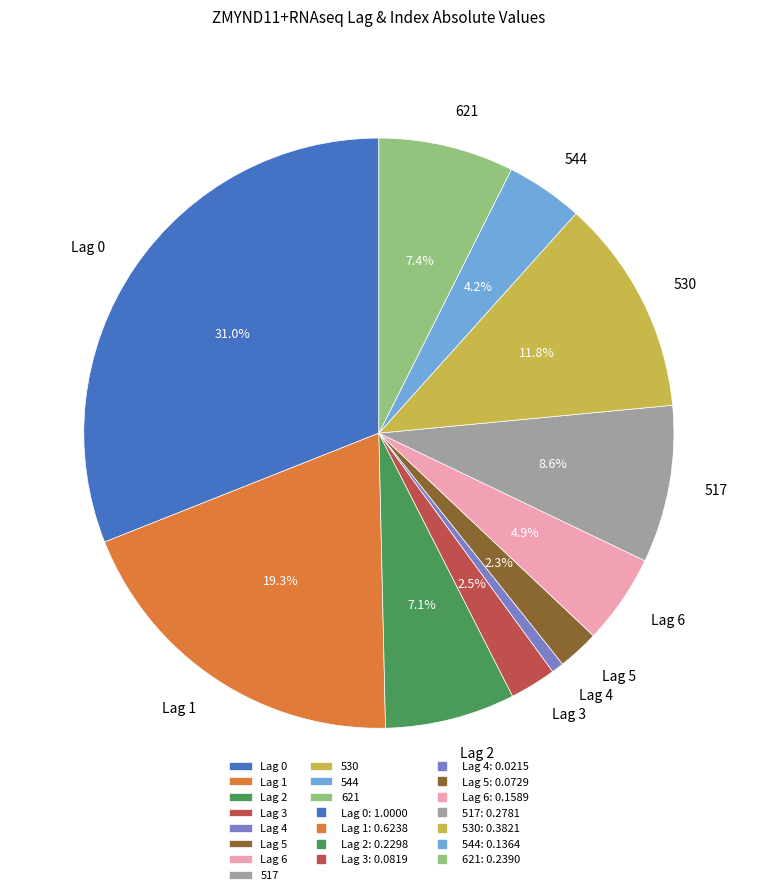

The 530 slice represents 12% of the pie. True or false?

True